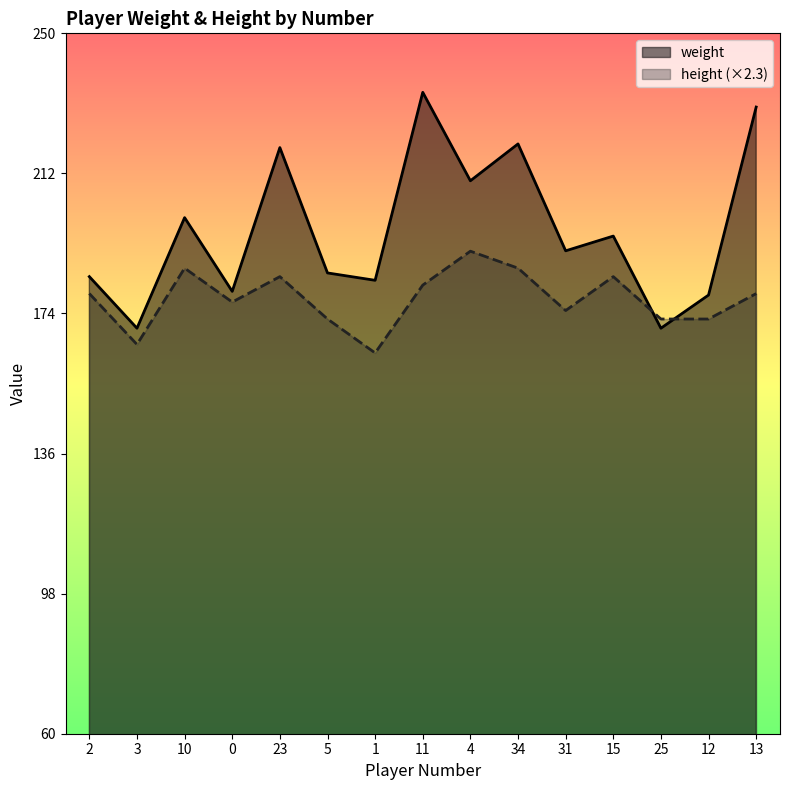

Is it true that weight equals 191.0 at 31?

True